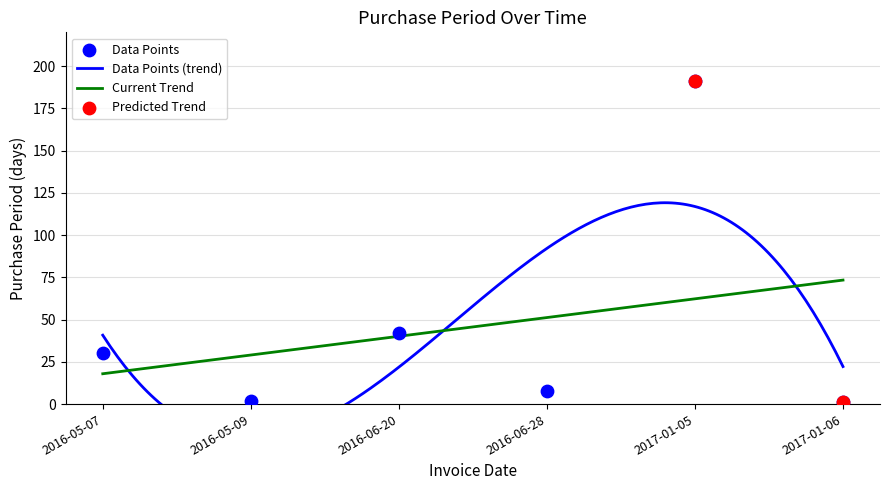

Approximately how many times larger is the value at 2017-01-05 compared to 2016-05-09?

95.5